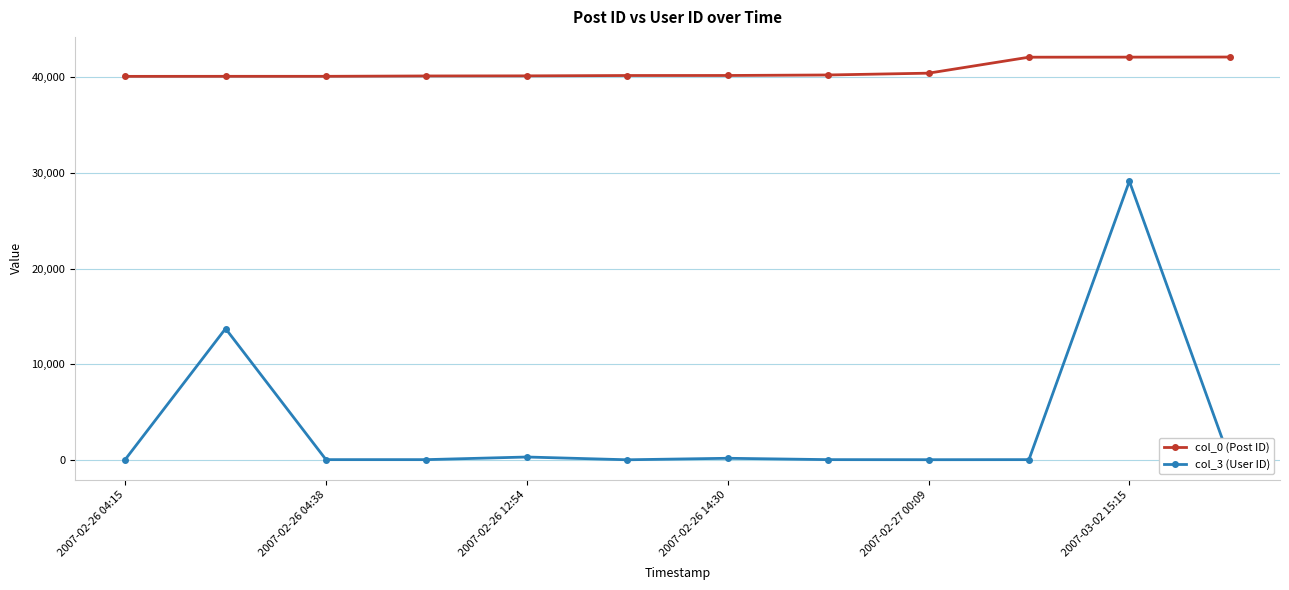

True or false: col_0 (Post ID) and col_3 (User ID) cross at least once.

False